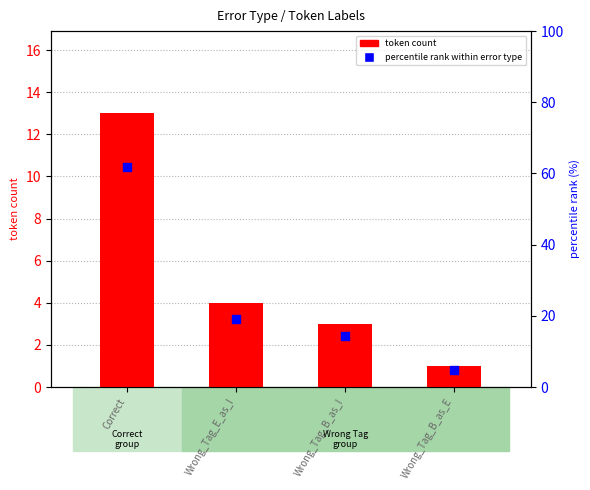

Which series reaches the maximum Y coordinate?

percentile rank within error type